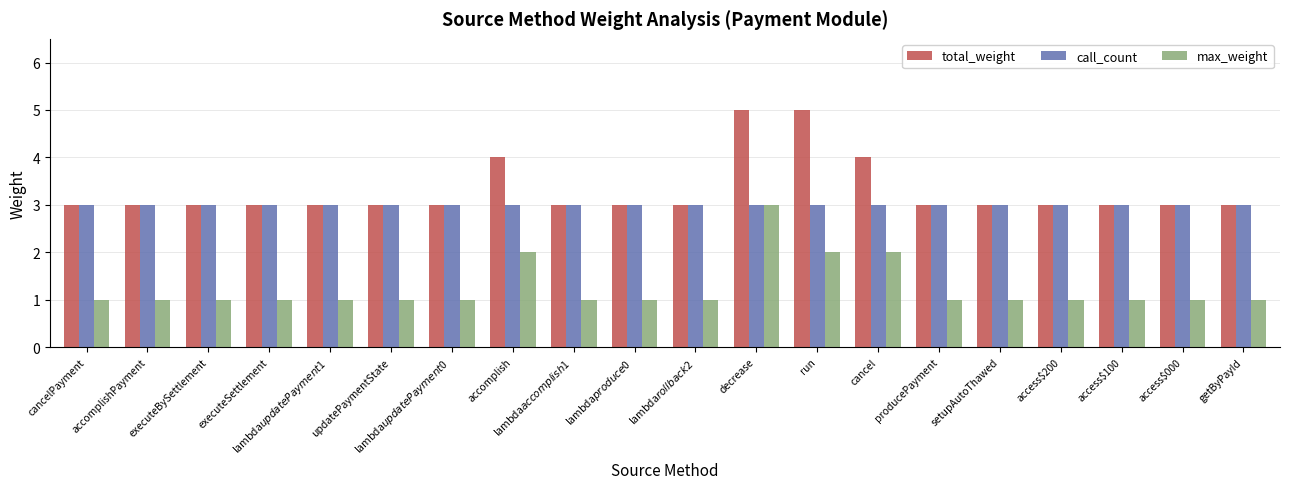

True or false: call_count has a value of 1 at access$100.

False